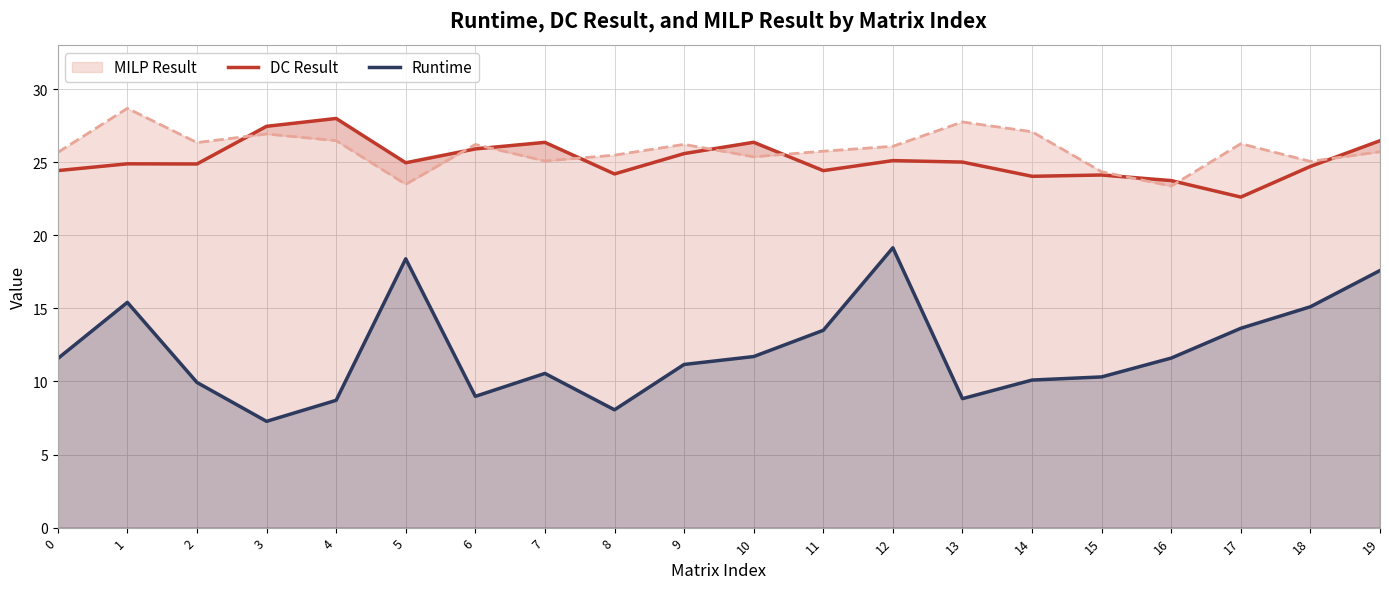

The value of Runtime at 12 is 33.3. True or false?

False